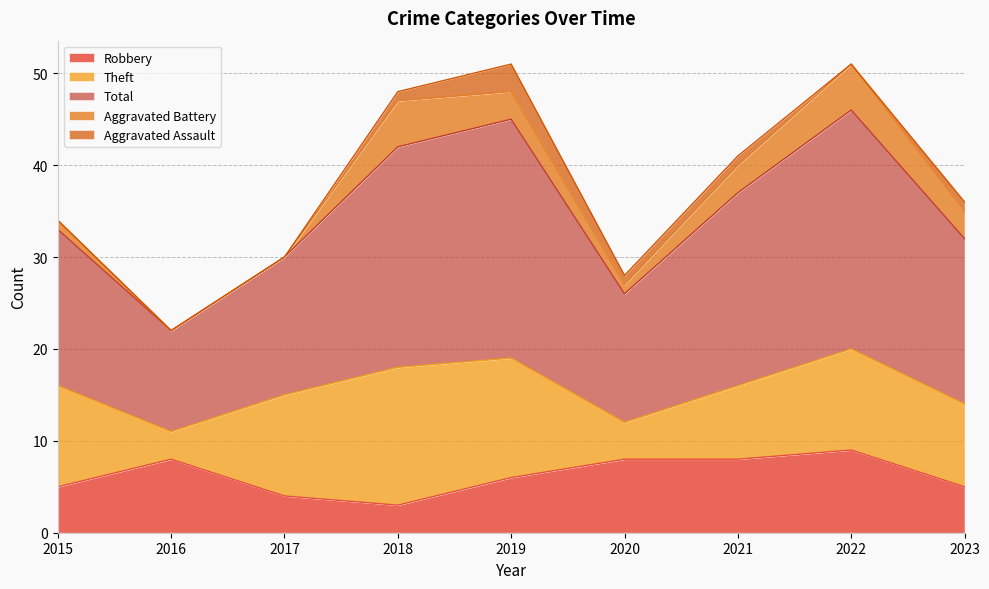

True or false: Aggravated Assault and Total intersect in this chart.

False